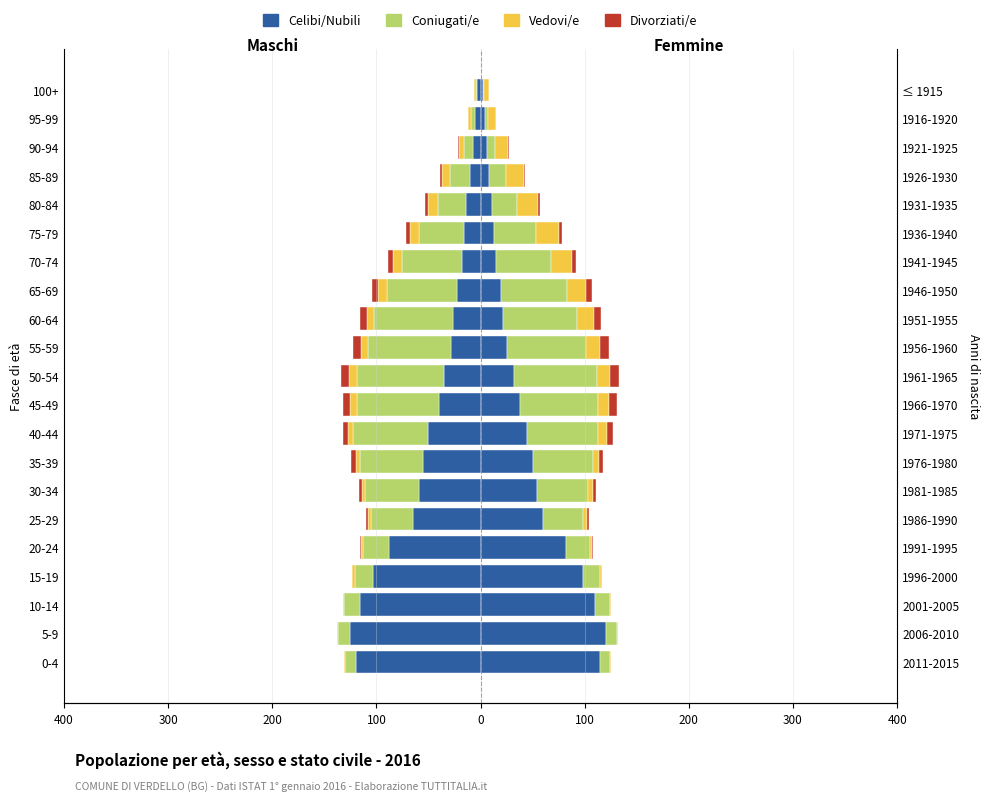

What is the highest value of the Vedovi/e series?

22